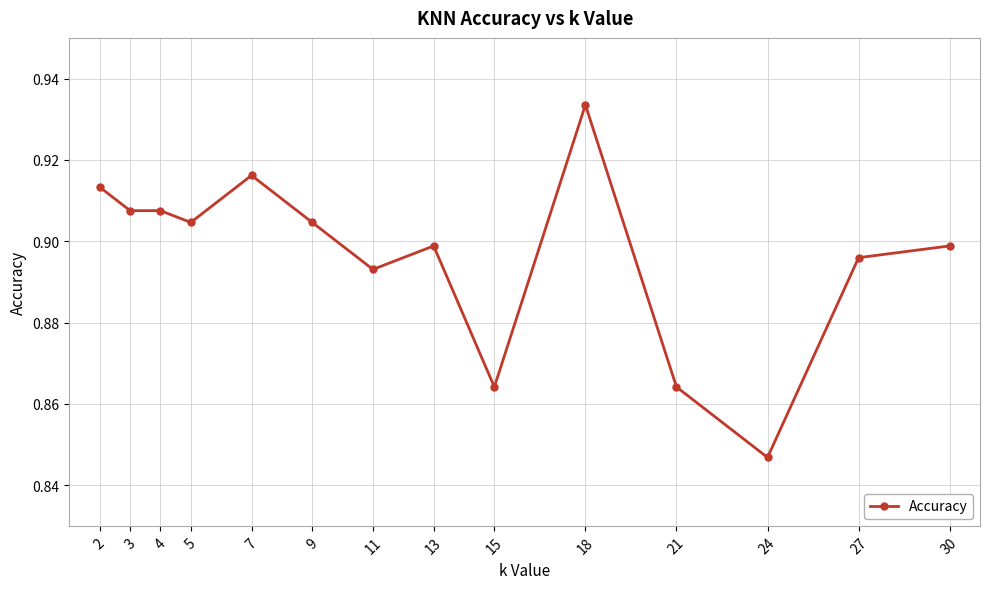

True or false: the data has more than 0 interior local peaks.

True